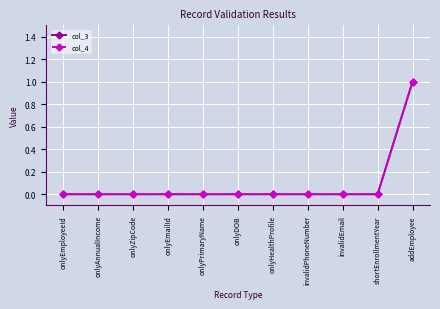

Does the chart have visible grid lines?

Yes